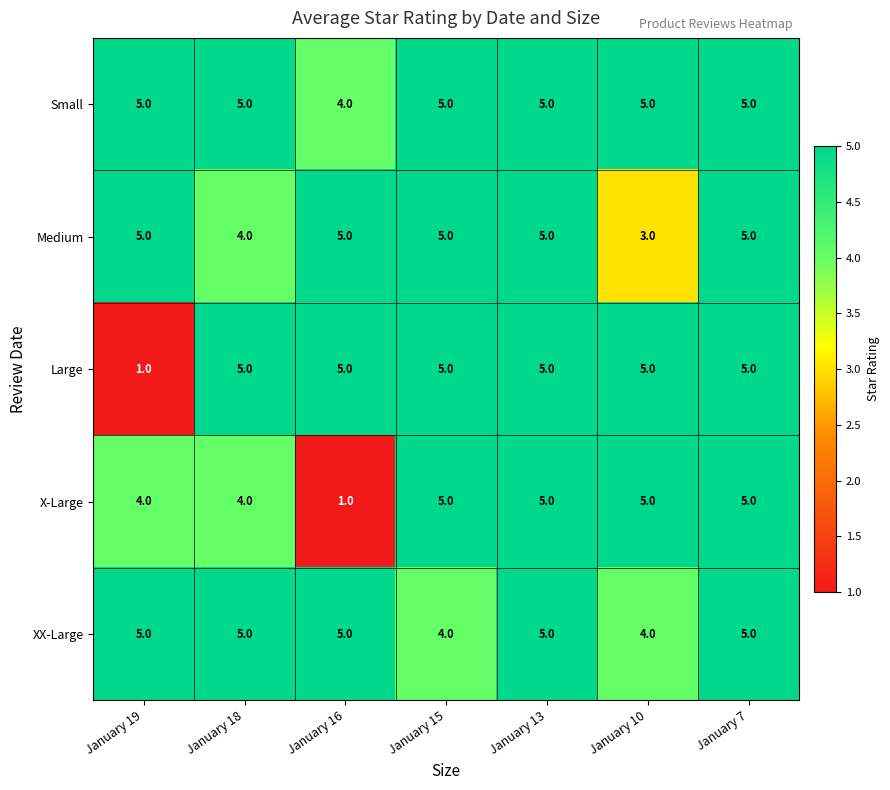

Which series has the widest spread of values?

Large